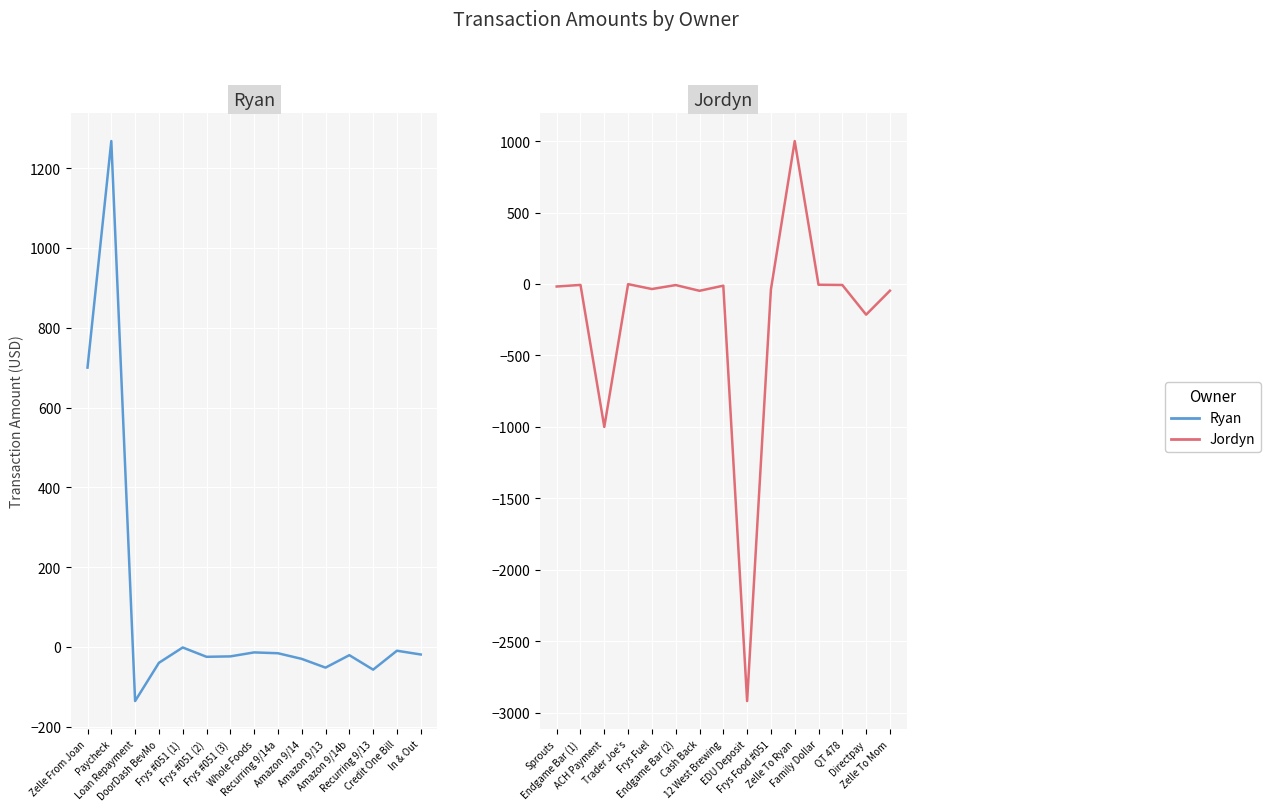

The value of Ryan at Frys #051 (3) is -23.7. True or false?

True